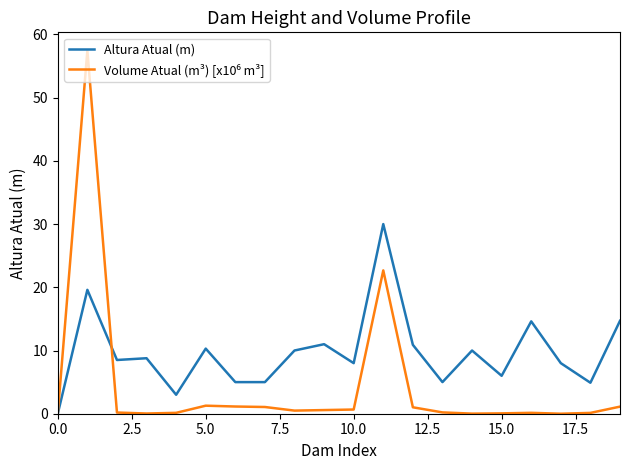

Which series has the largest total across all categories?

Altura Atual (m)